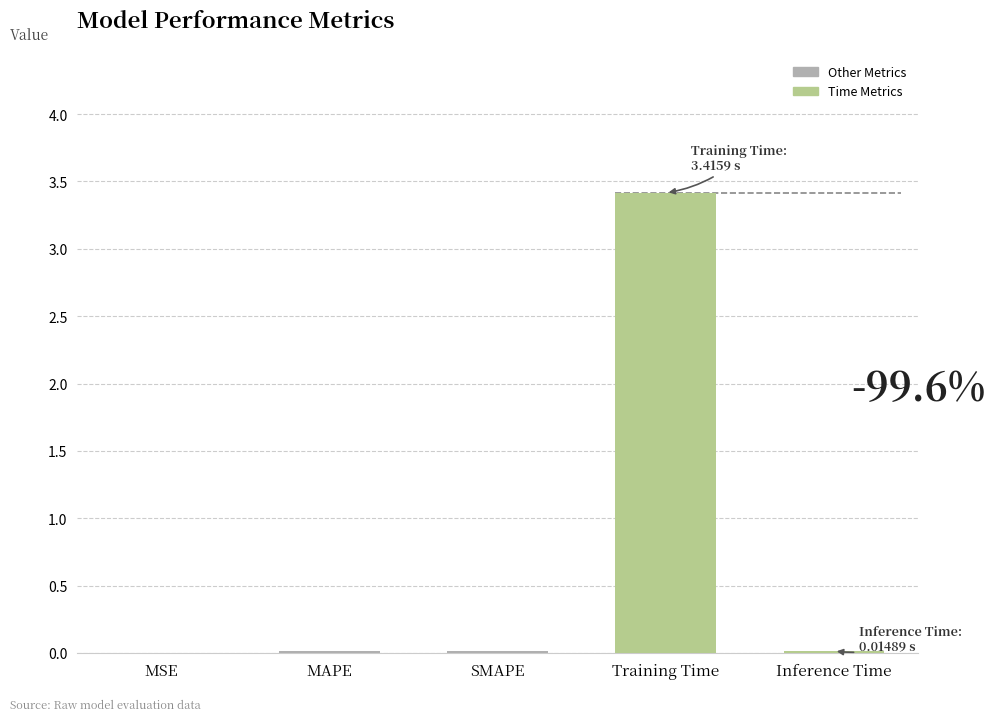

What is the label of the 2nd bar from the right?

Training Time